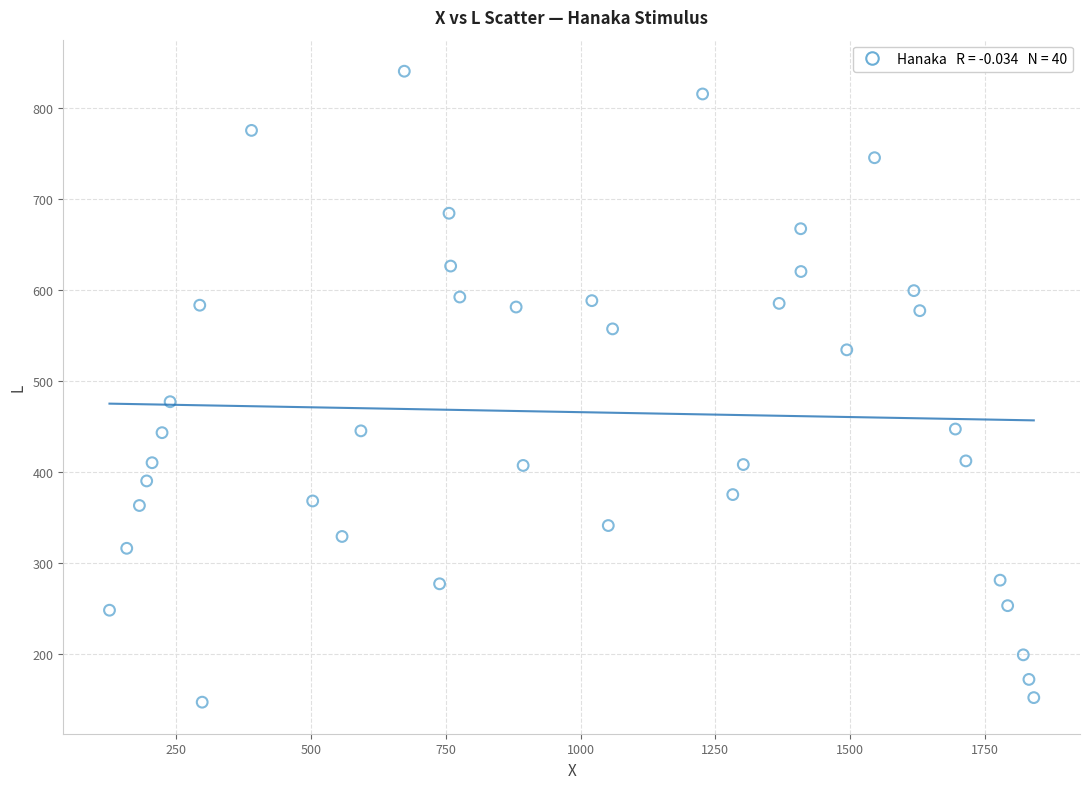

What Y value in the scatter plot is closest to 493?

477